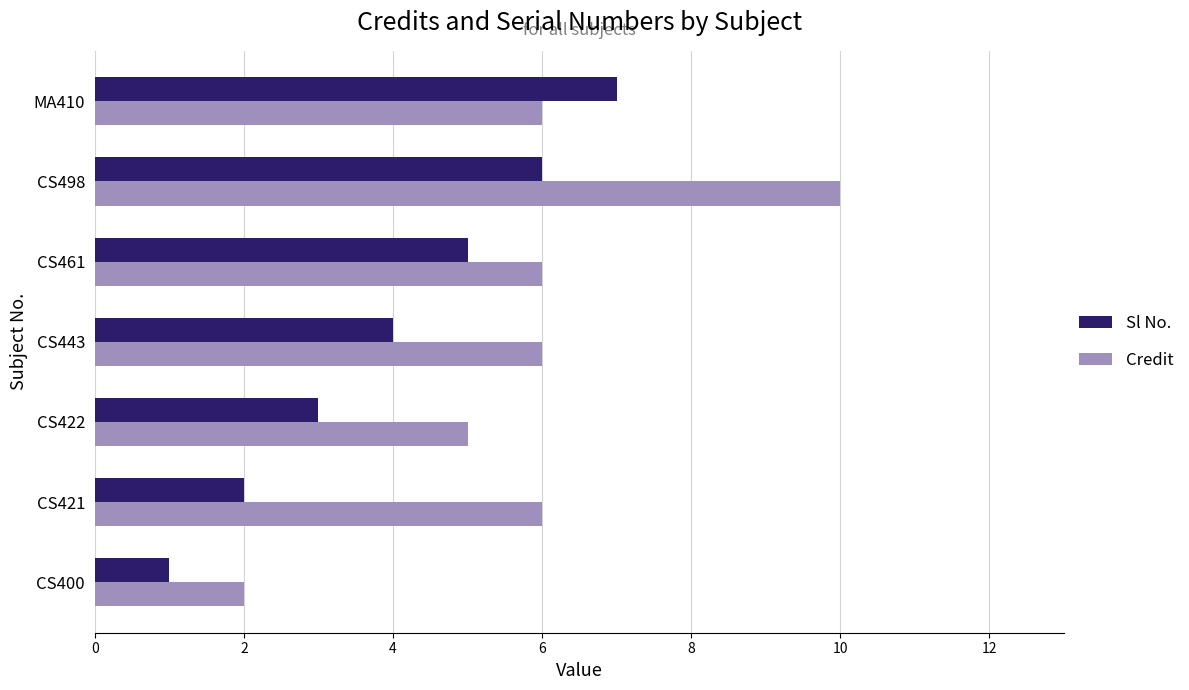

What is the sum of all Credit values?

41